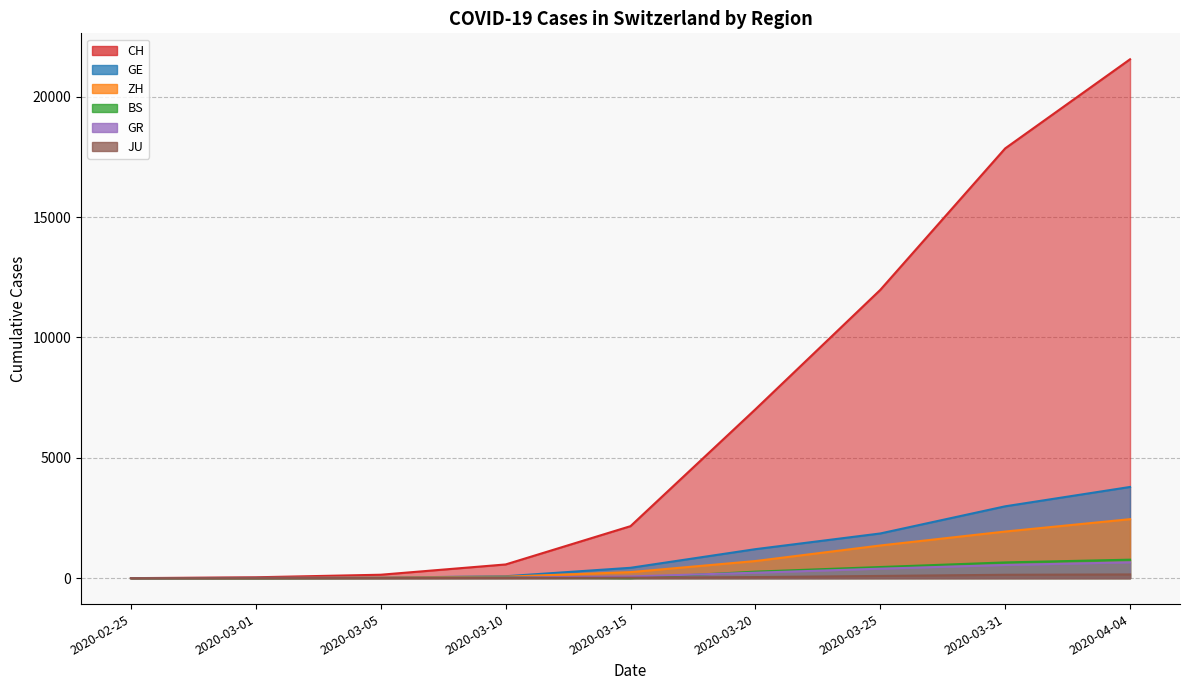

True or false: GR has more than 1 points higher than both neighbors.

False